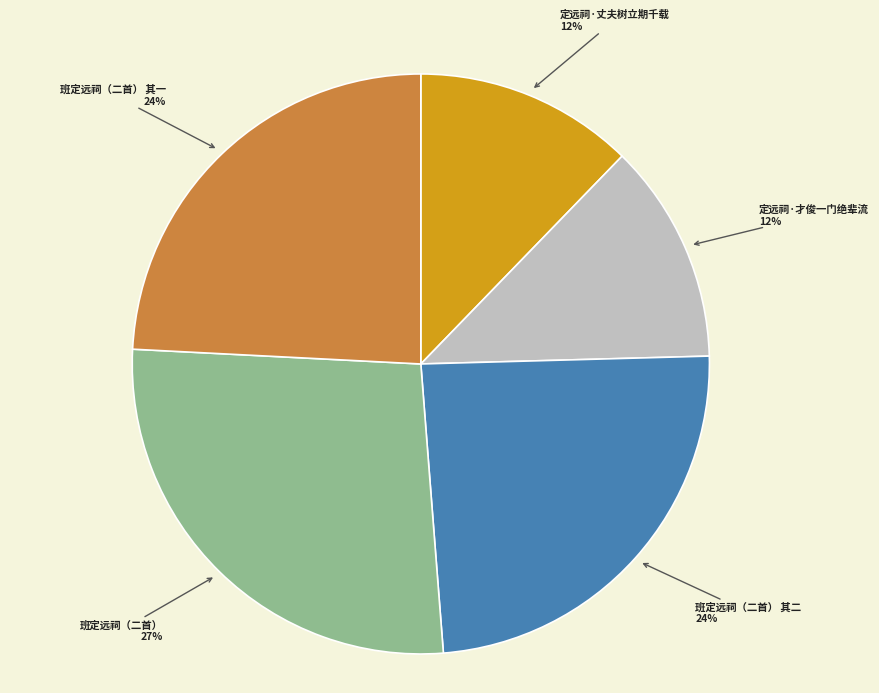

To the nearest percent, what is the difference between the largest and smallest slice percentages?

15%